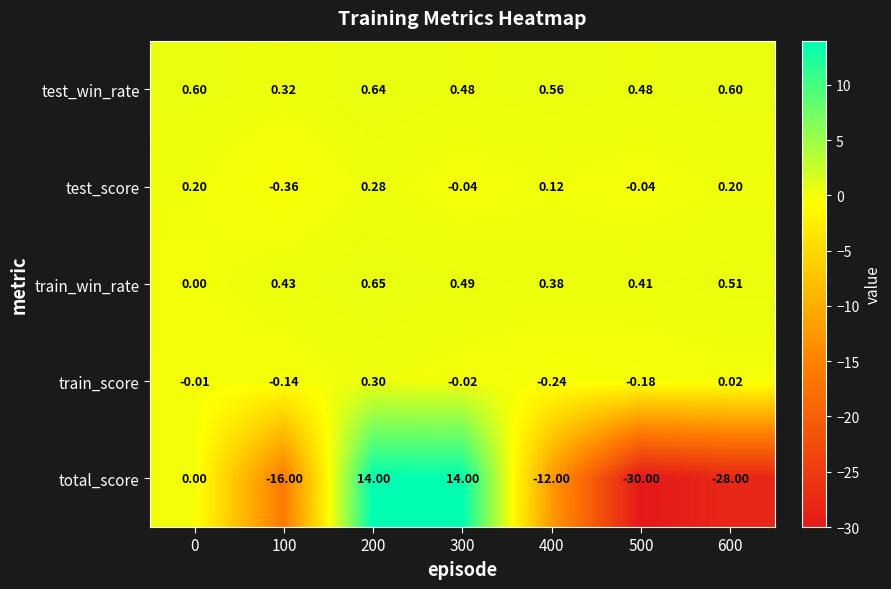

How many distinct data groups are displayed?

5